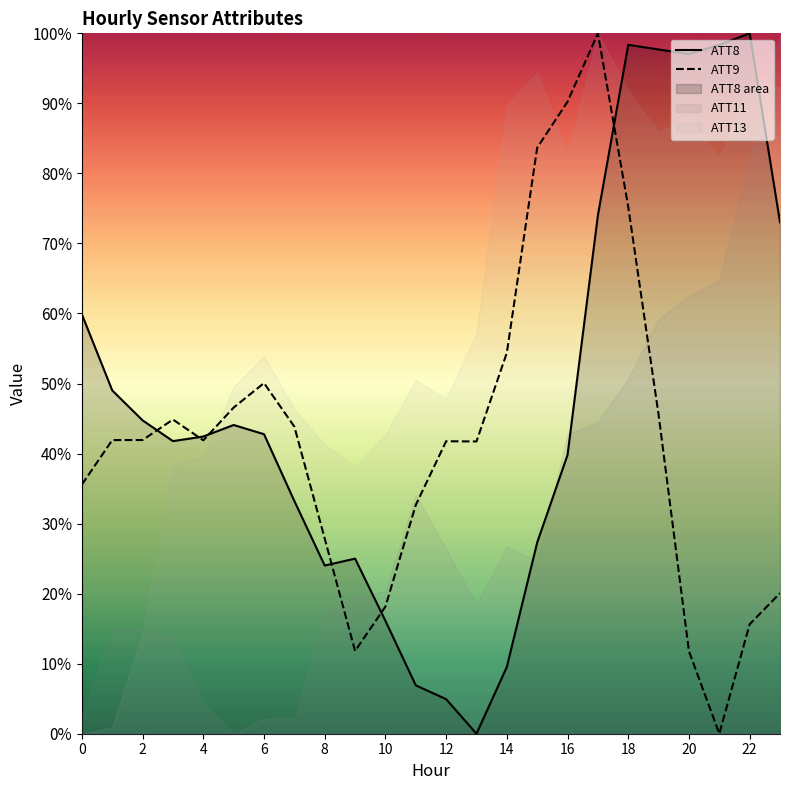

What is the maximum value shown in the chart?

1.0